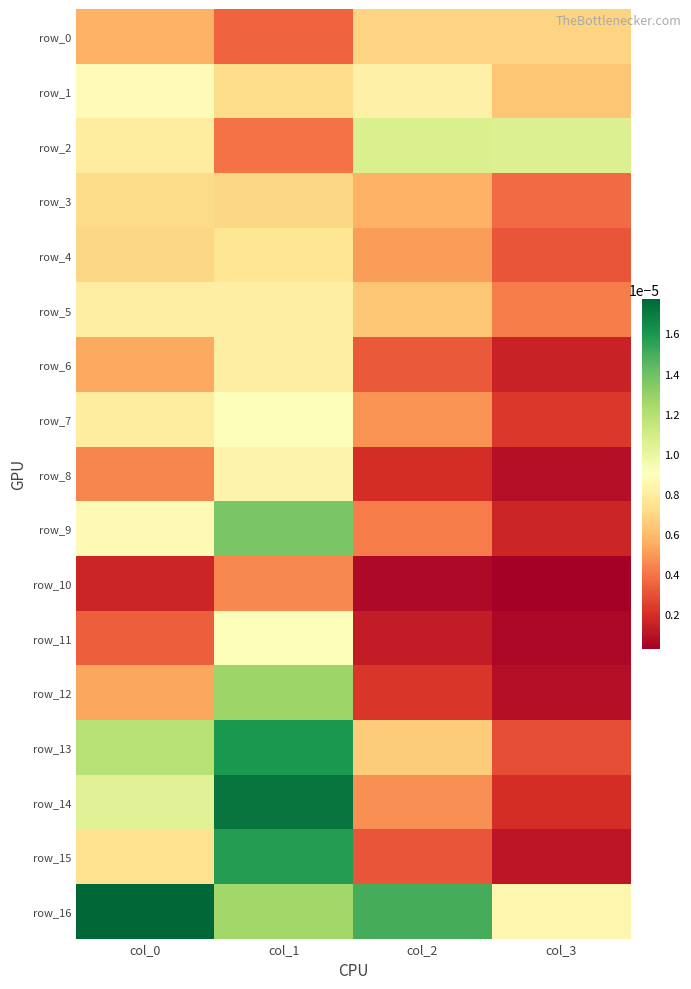

Is it true that row_2 equals 0.0 at col_1?

False